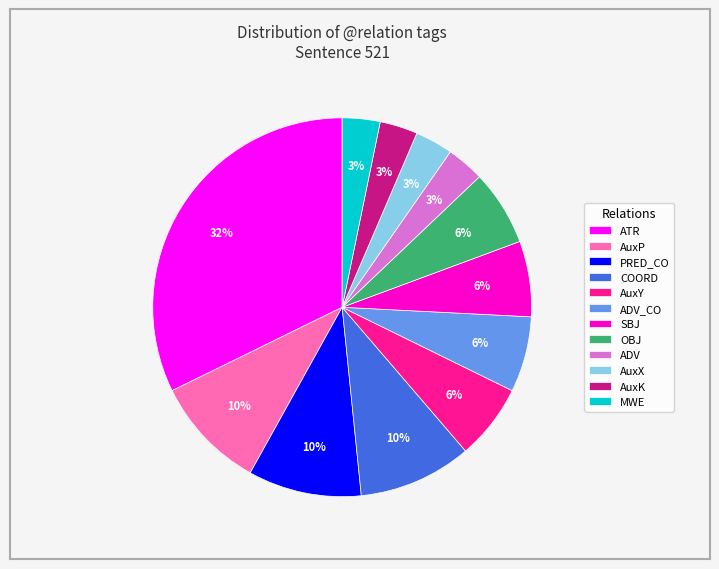

Does ATR represent more than half of the total?

No